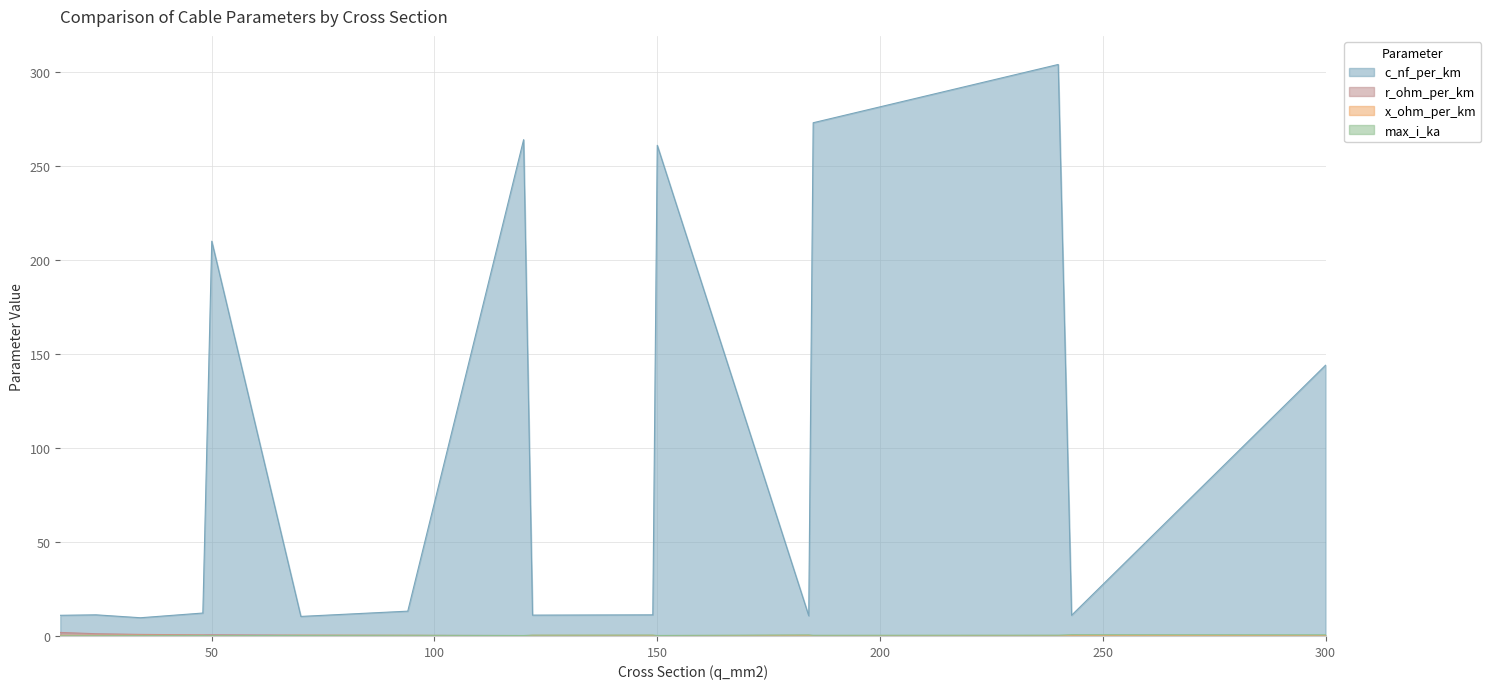

Rank the series at 94 from lowest to highest value.

x_ohm_per_km, r_ohm_per_km, max_i_ka, c_nf_per_km